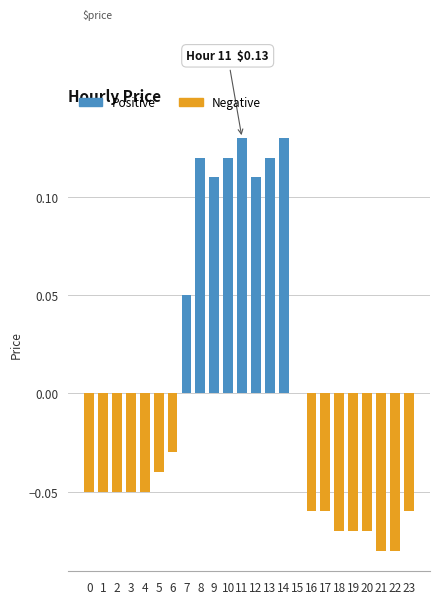

Is it true that the value at 6 is -0.0?

True